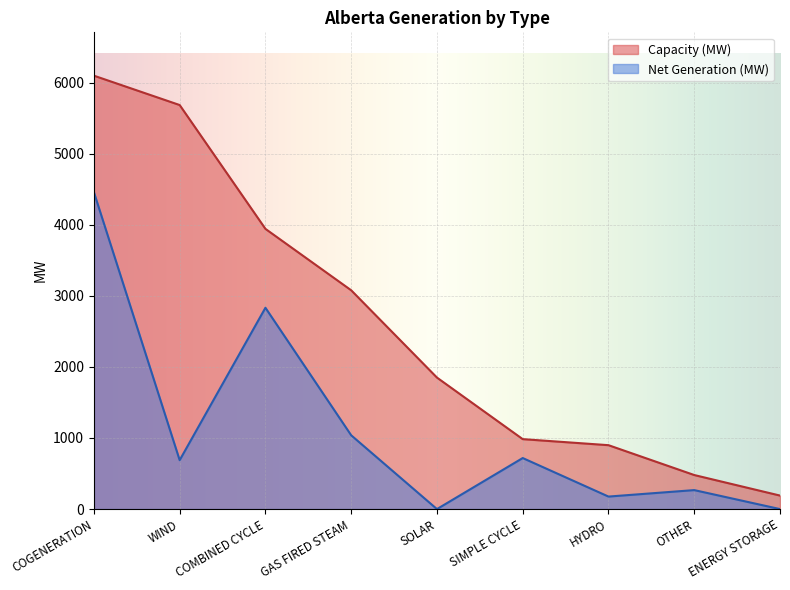

List the series in order of their overall mean, highest first.

Capacity (MW), Net Generation (MW)